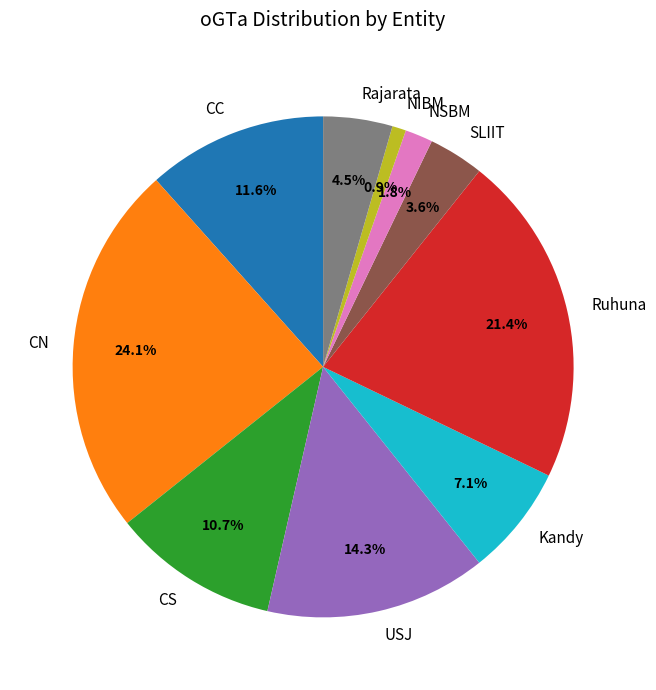

To the nearest percent, what percentage of the pie is NSBM?

2%